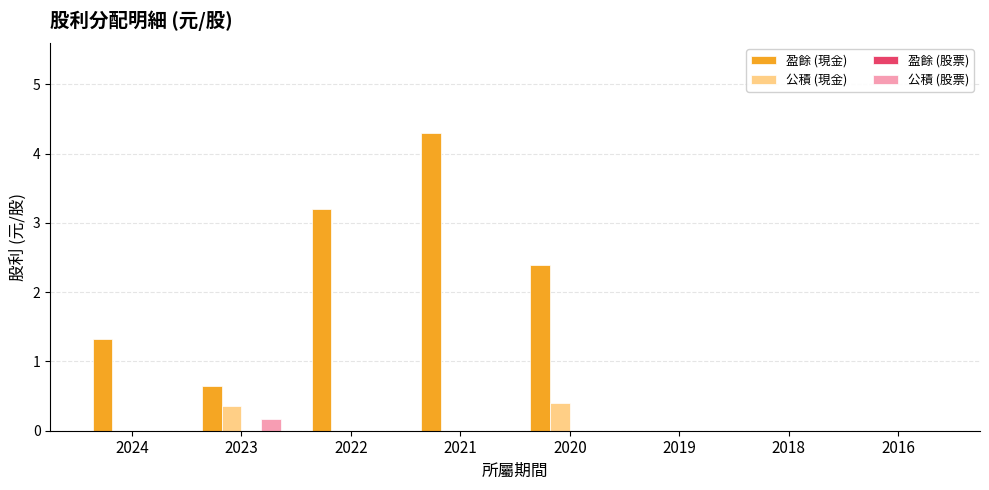

Are the bars grouped side by side (vs. stacked)?

Yes